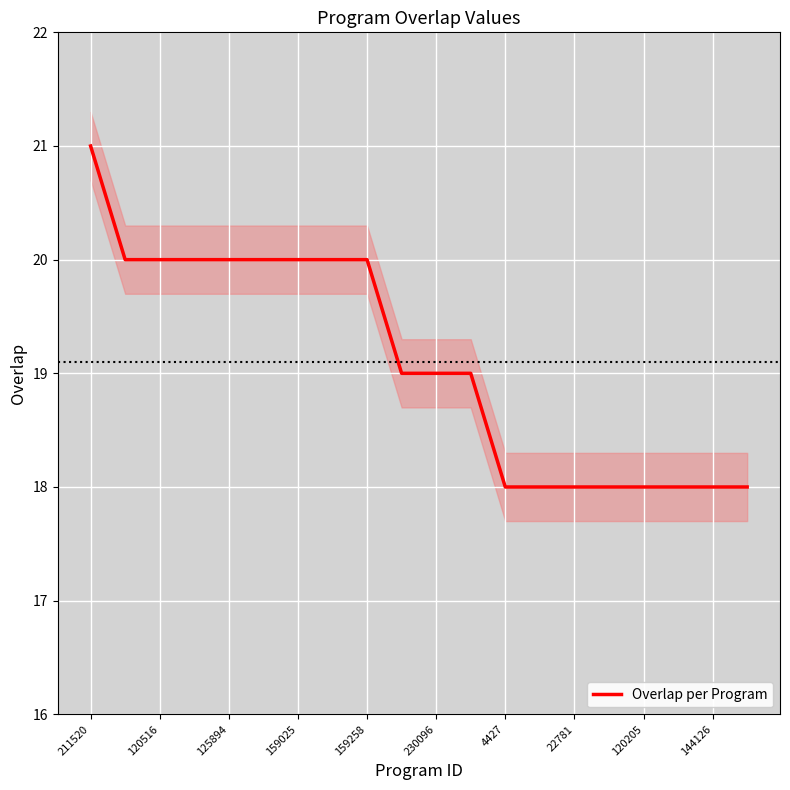

True or false: Overlap per Program has a value of 9 at 125894.

False